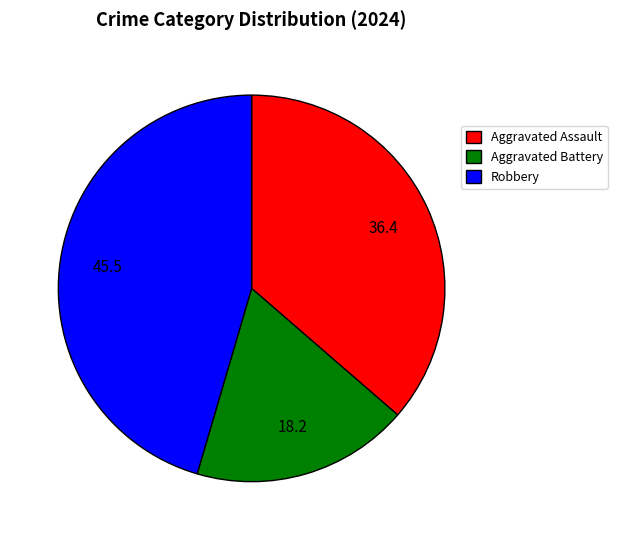

The Aggravated Battery slice represents 18% of the pie. True or false?

True